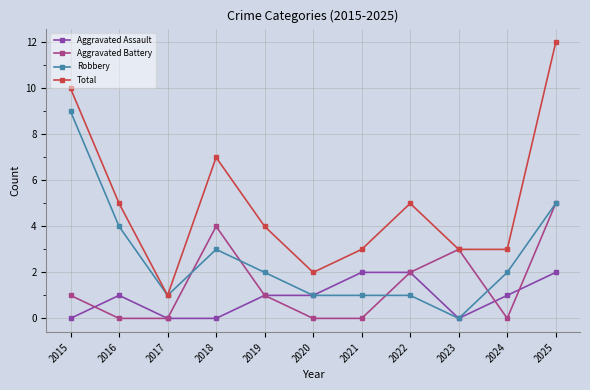

Reading left to right, extract all data points from this chart.

Aggravated Assault: 0	1	0	0	1	1	2	2	0	1	2
Aggravated Battery: 1	0	0	4	1	0	0	2	3	0	5
Robbery: 9	4	1	3	2	1	1	1	0	2	5
Total: 10	5	1	7	4	2	3	5	3	3	12